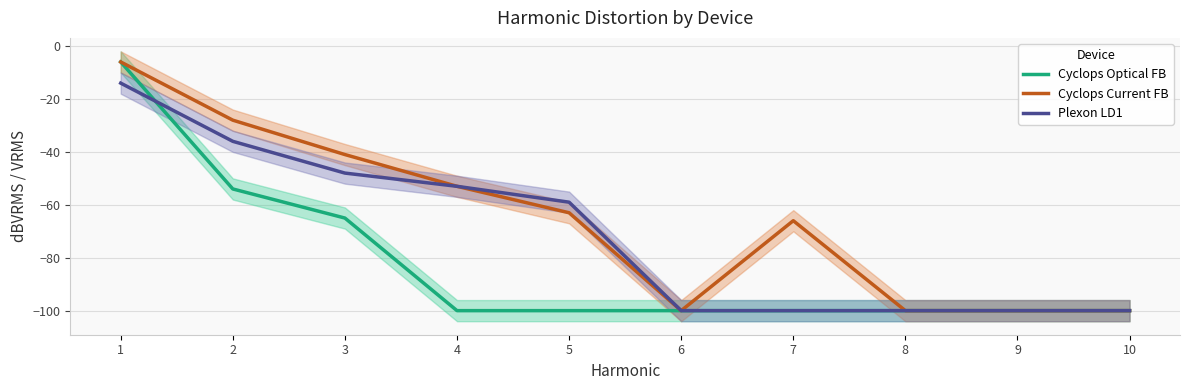

List the series in order of their peak value, highest first.

Cyclops Optical FB, Cyclops Current FB, Plexon LD1